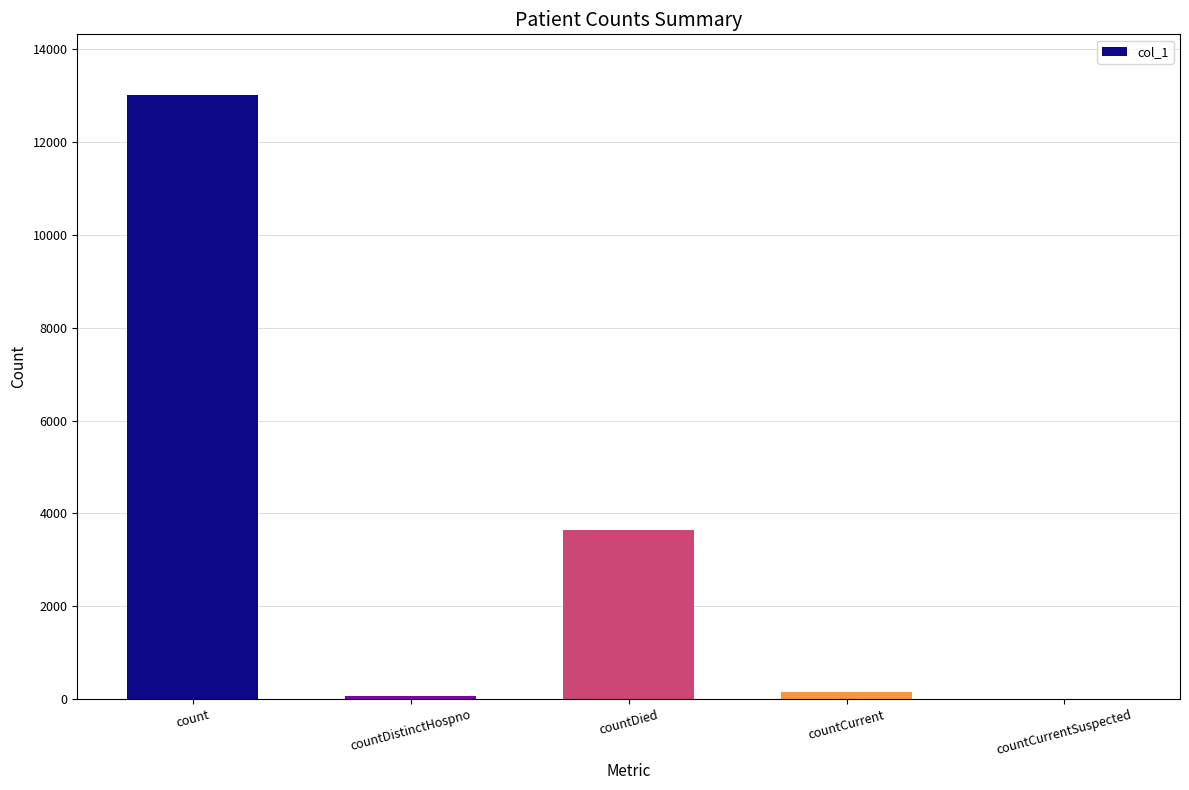

How many values are above zero?

4